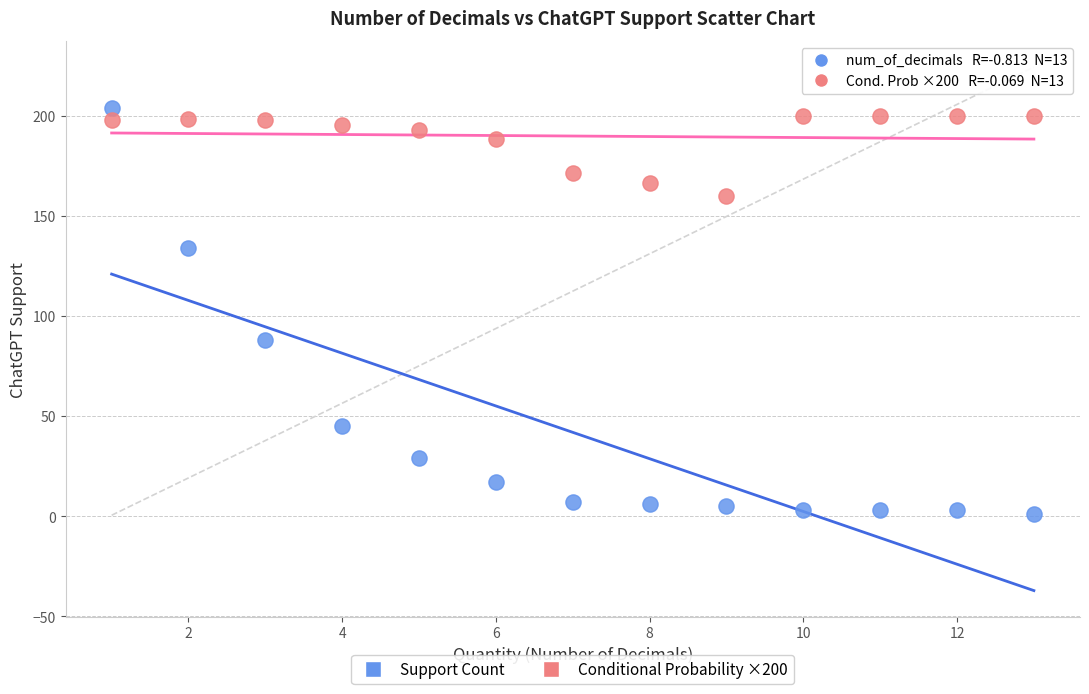

Across all series, what Y value is closest to 102?

88.0